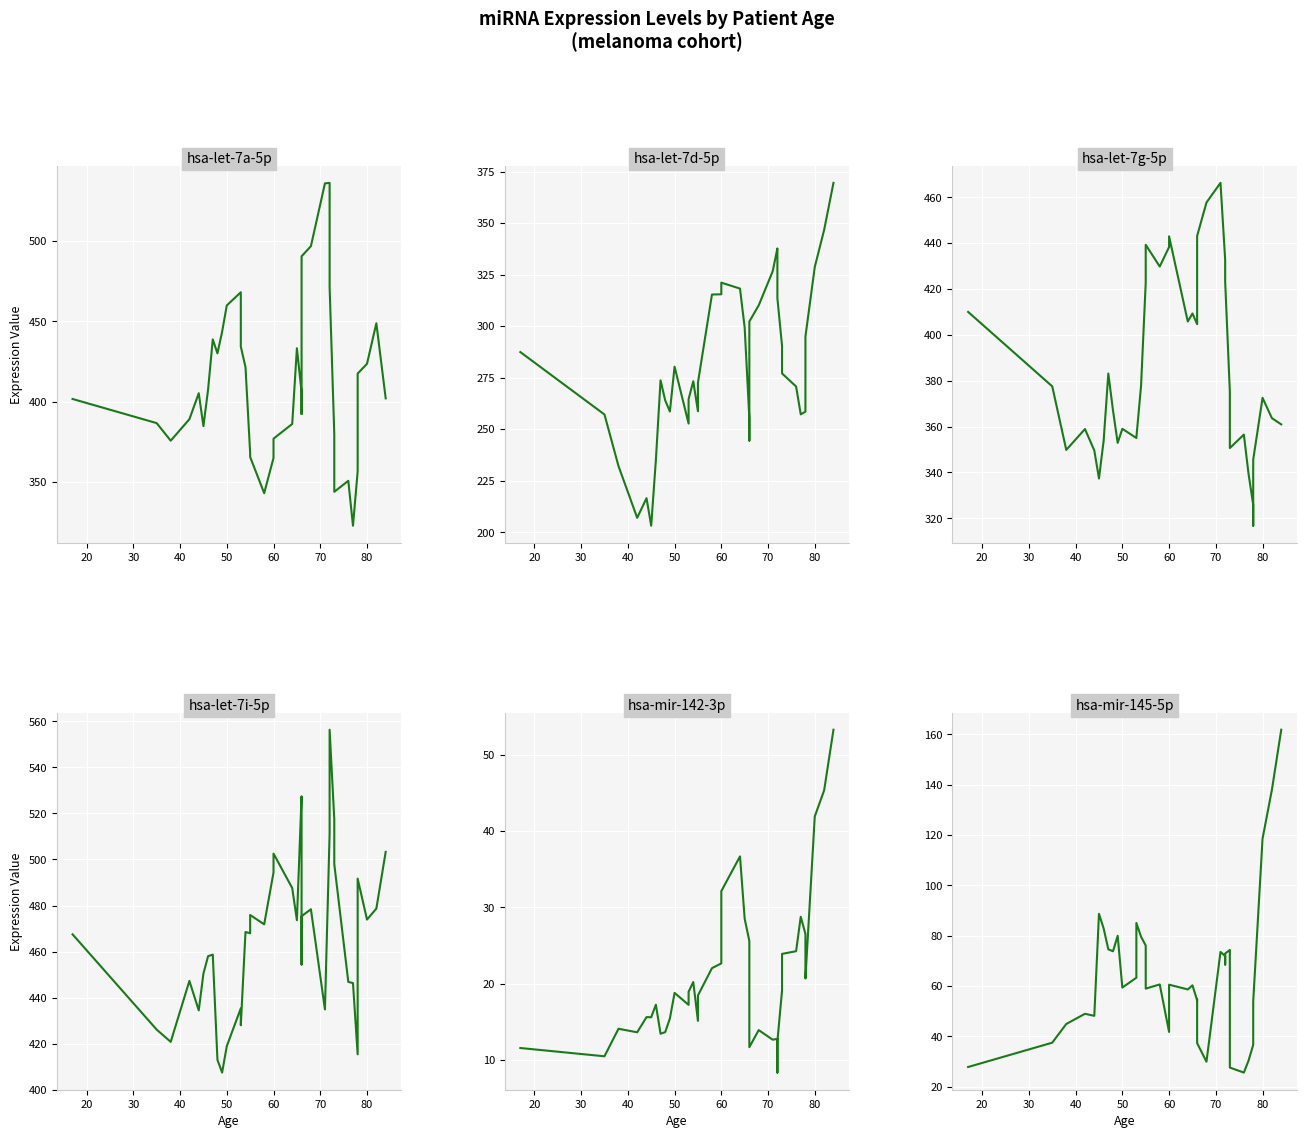

Is the value of hsa-mir-145-5p at 10 greater than the value of hsa-let-7d-5p at 26?

No